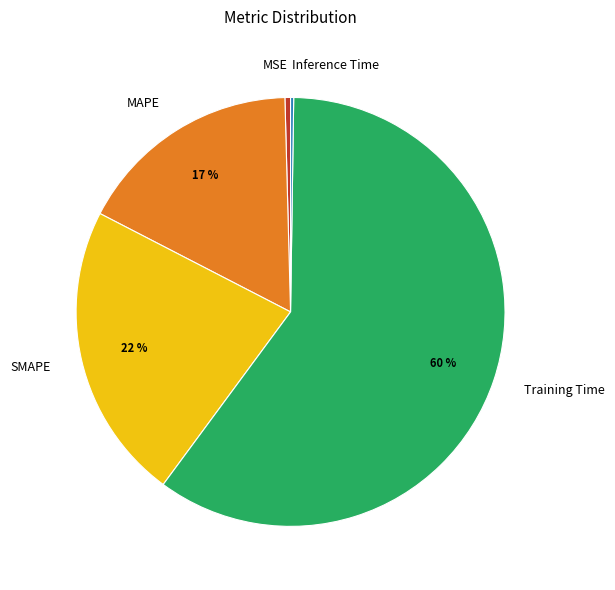

Do MAPE and Training Time together represent more than half of the pie?

Yes